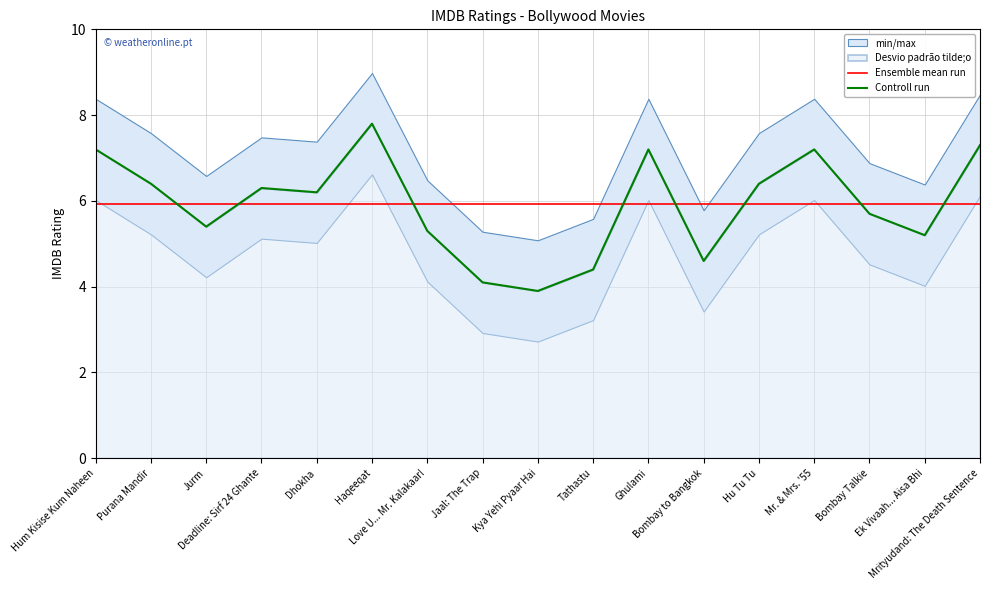

True or false: Controll run has a value of 6.9 at Jaal: The Trap.

False